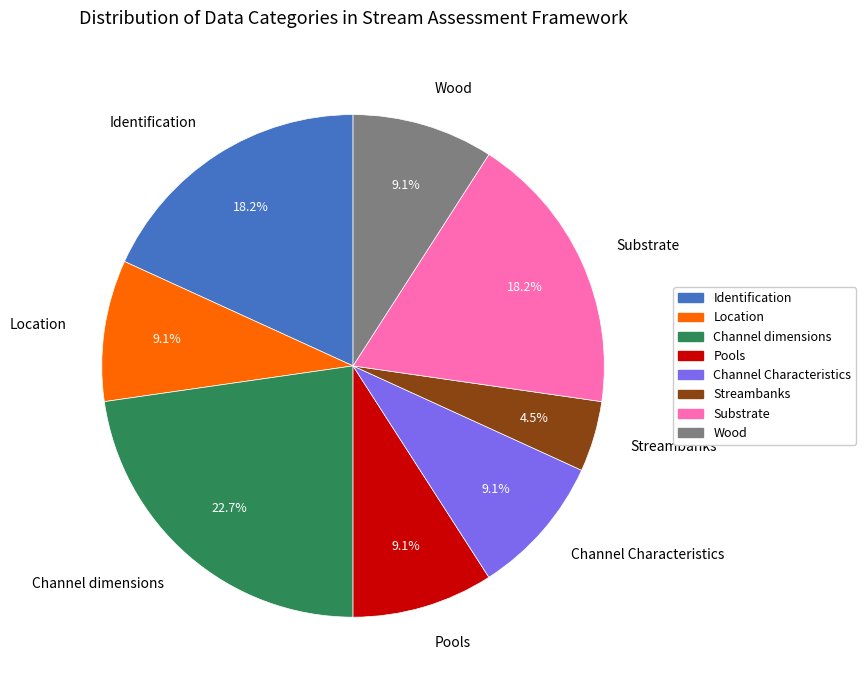

Is it true that Wood is 14% of the pie?

False